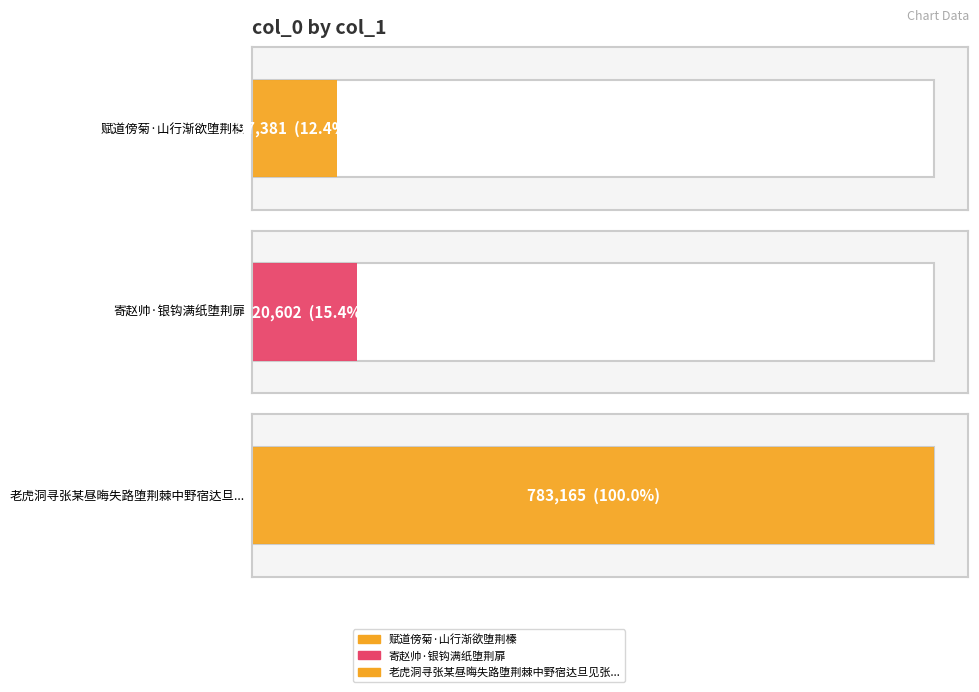

Reading right to left, extract all data points from this chart.

783165	120602	97381